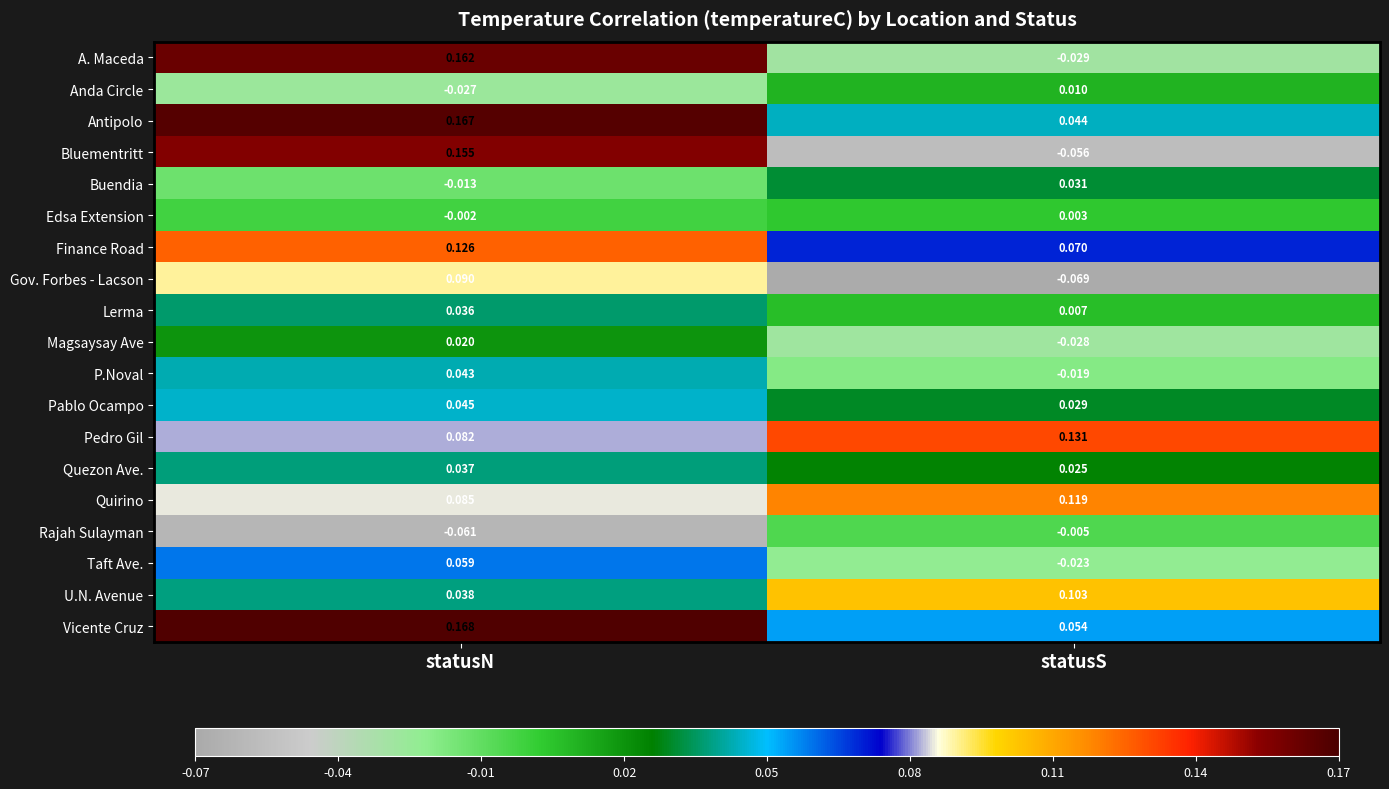

At how many categories does at least one series exceed 0?

2